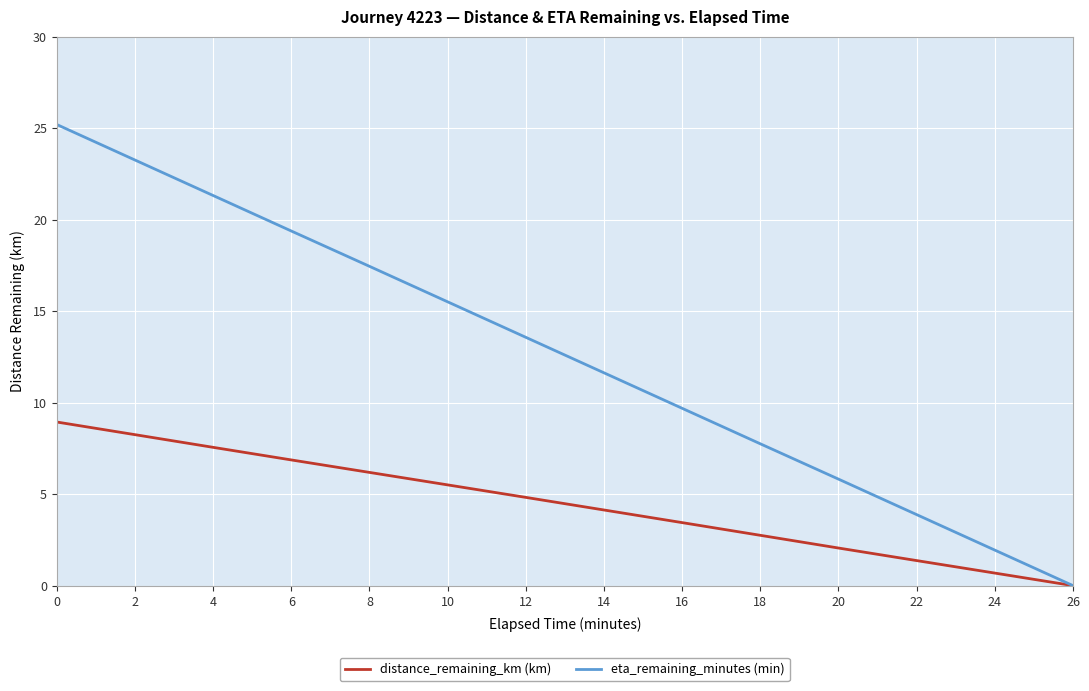

List the series in order of their peak value, lowest first.

distance_remaining_km (km), eta_remaining_minutes (min)